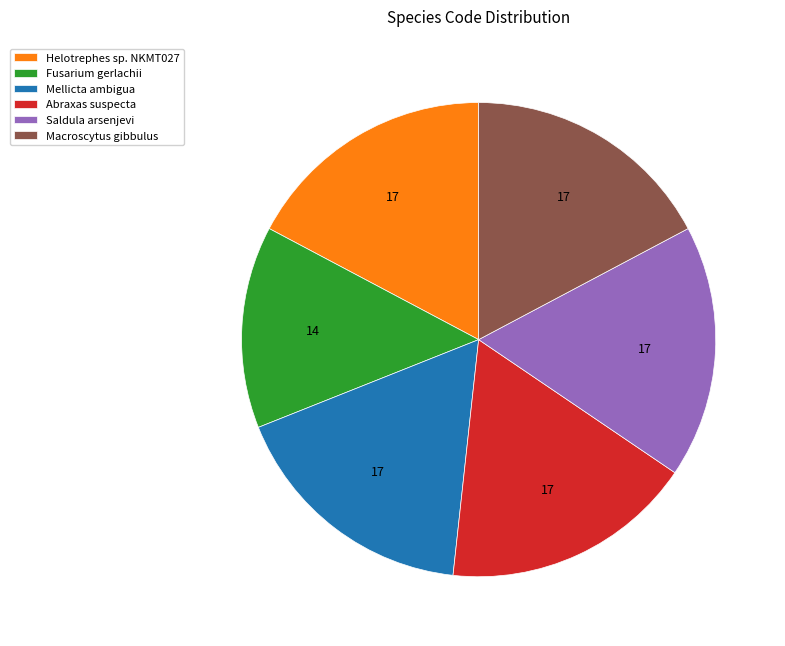

Does Macroscytus gibbulus represent more than half of the total?

No